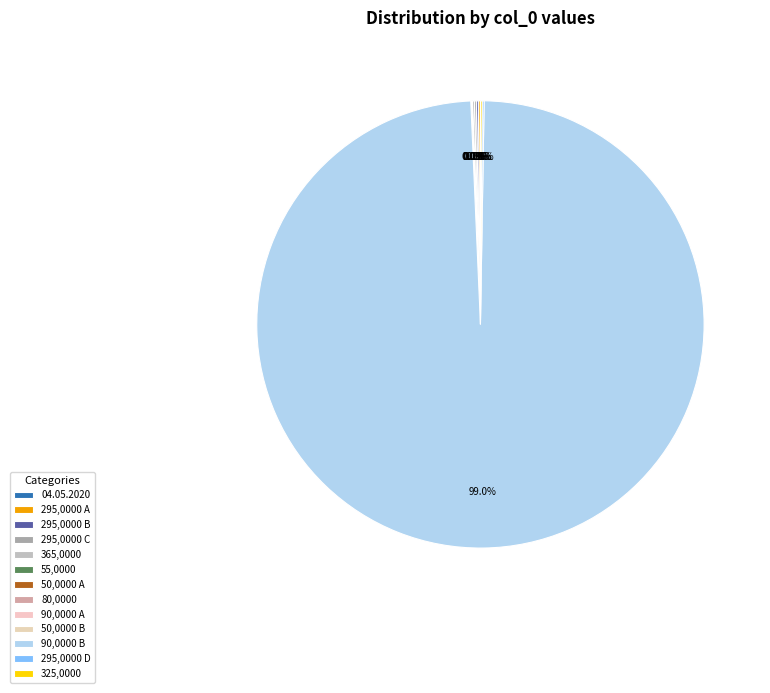

Does any single category account for the majority?

Yes